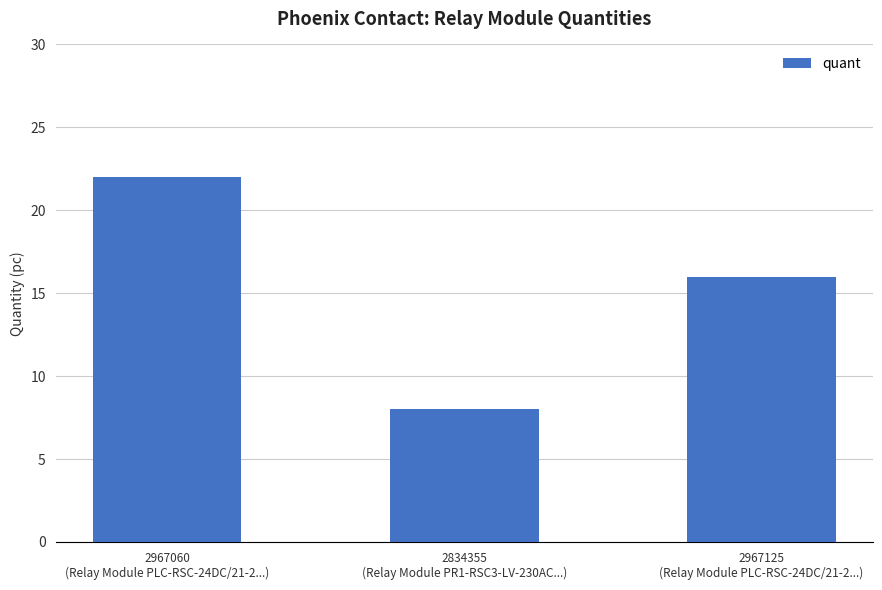

Between 2967125
(Relay Module PLC-RSC-24DC/21-2...) and 2967060
(Relay Module PLC-RSC-24DC/21-2...), which is larger?

2967060
(Relay Module PLC-RSC-24DC/21-2...)